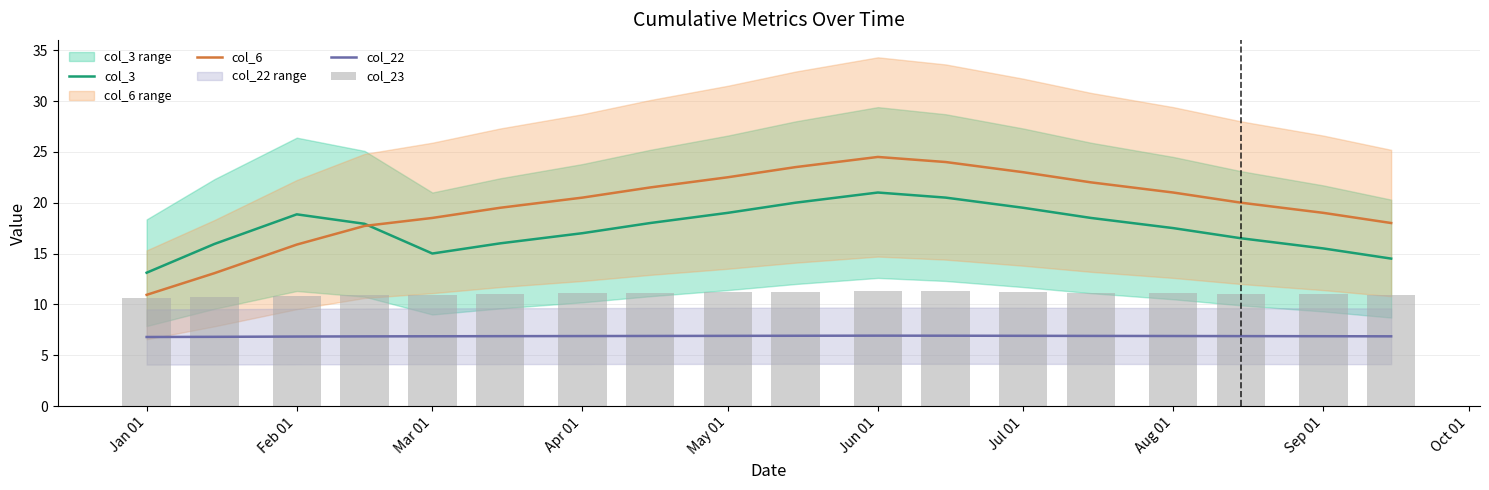

Which series has the widest spread of values?

col_6